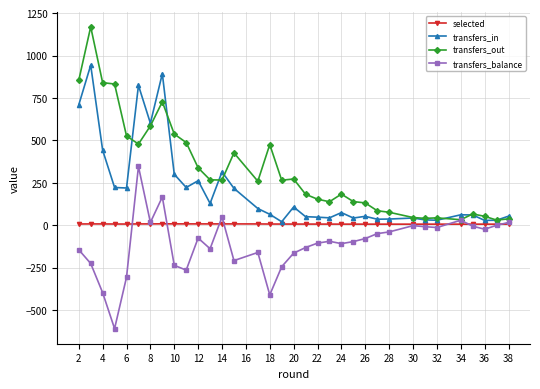

True or false: transfers_out has more than 2 interior local peaks.

True